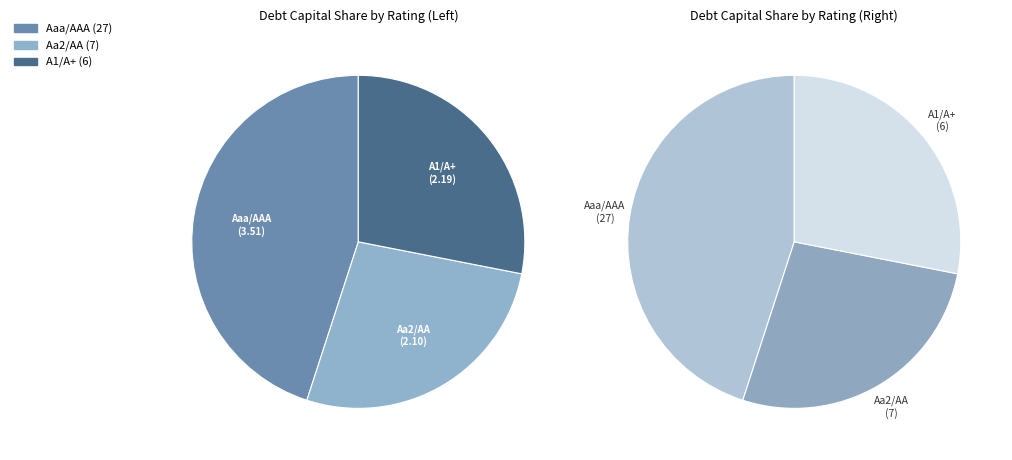

True or false: Aaa/AAA accounts for 11% of the total.

False